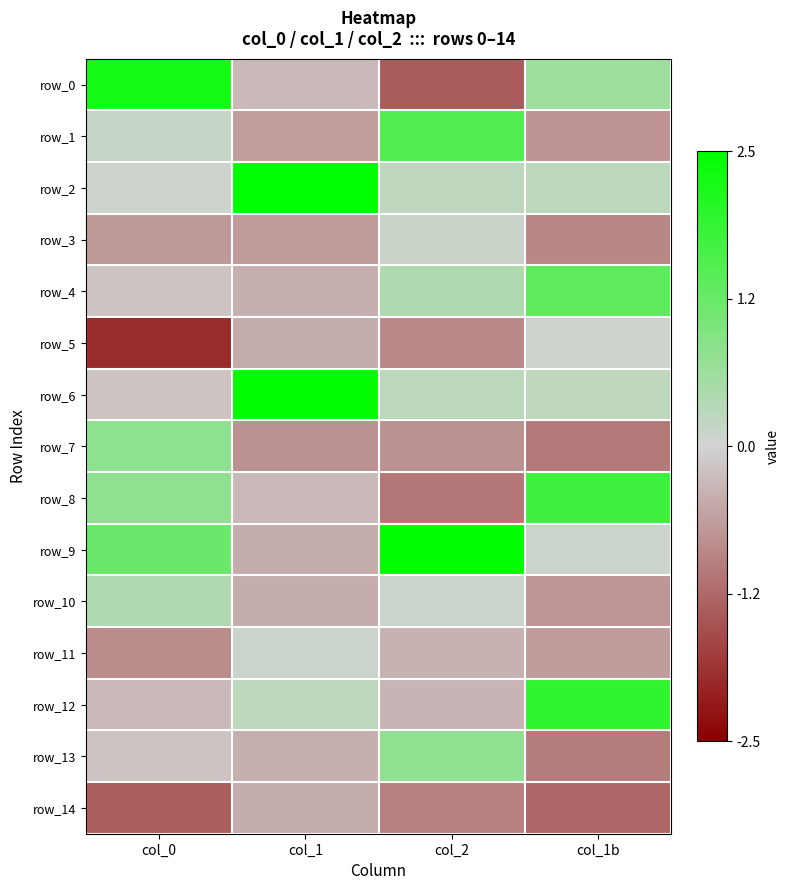

Between col_2 and col_1b, which series saw the biggest shift?

row_8